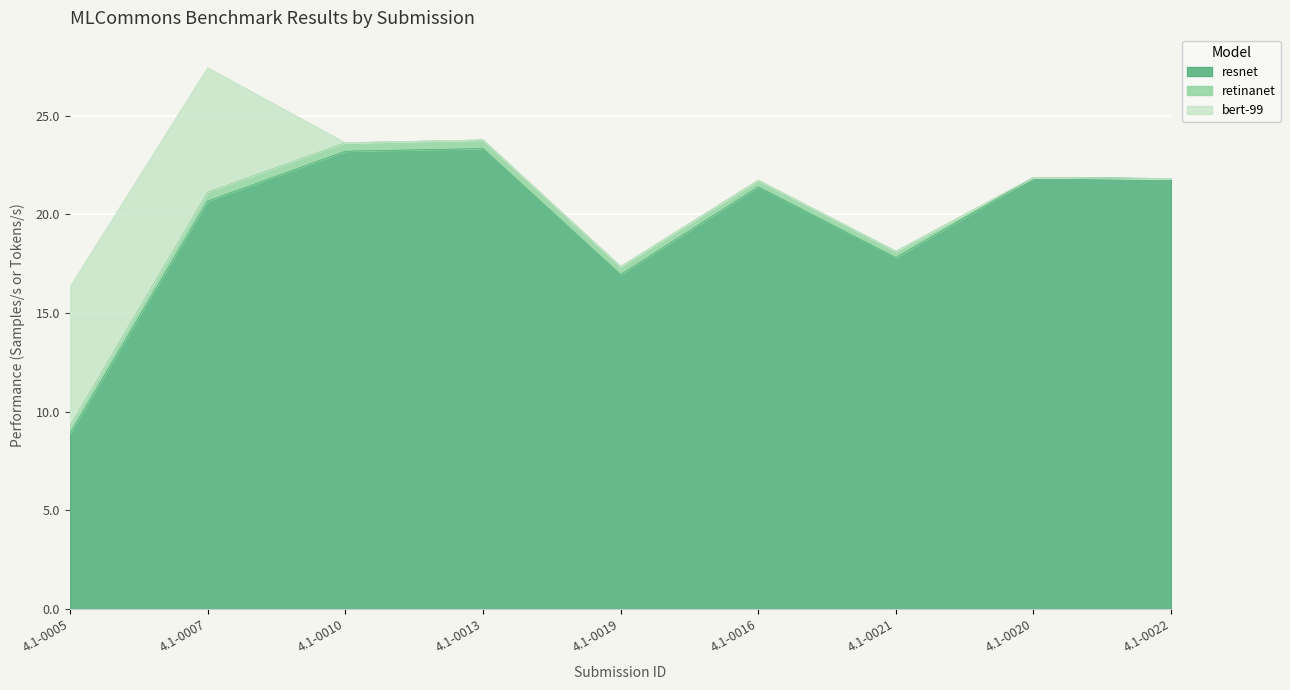

What is the difference between the highest and lowest values at 4.1-0013?

23.3